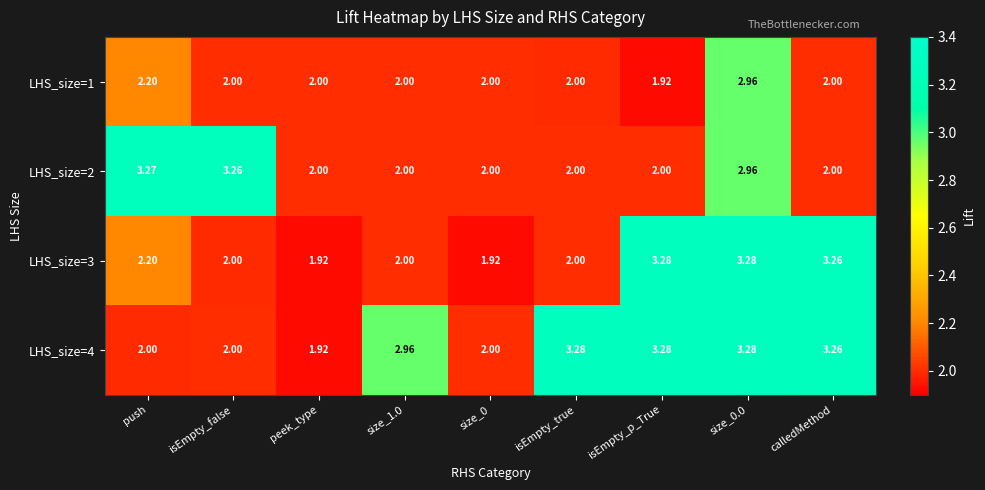

Between isEmpty_false and isEmpty_true, which series saw the biggest shift?

LHS_size=4